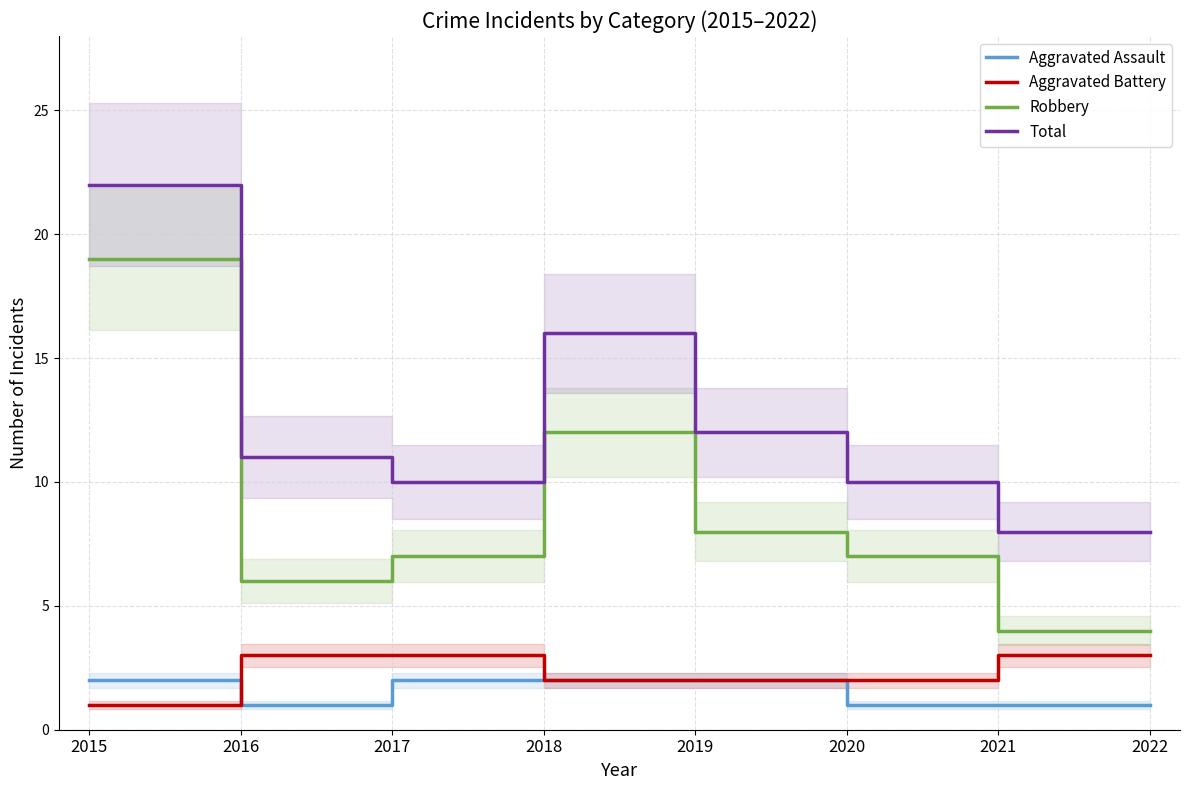

Where does the Total series first go above 11?

2015